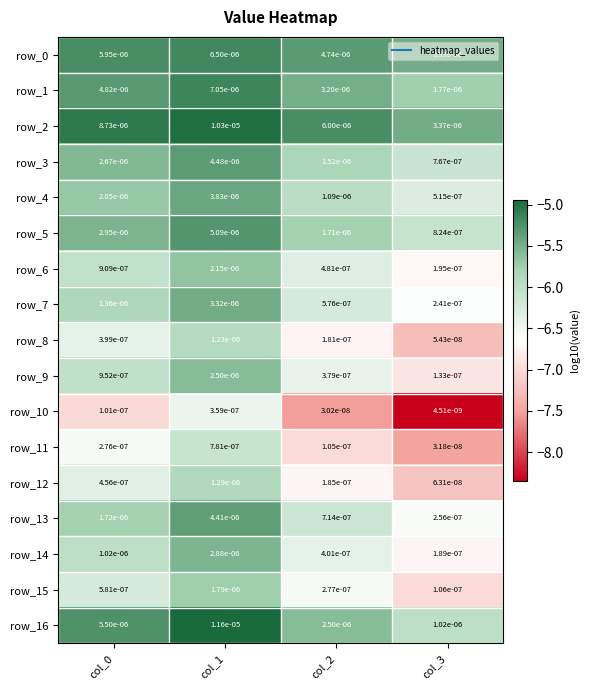

Reading left to right, what are all the values shown in this chart?

row_0: col_0=-5.2	col_1=-5.2	col_2=-5.3	col_3=-5.5
row_1: col_0=-5.3	col_1=-5.2	col_2=-5.5	col_3=-5.8
row_2: col_0=-5.1	col_1=-5.0	col_2=-5.2	col_3=-5.5
row_3: col_0=-5.6	col_1=-5.3	col_2=-5.8	col_3=-6.1
row_4: col_0=-5.7	col_1=-5.4	col_2=-6.0	col_3=-6.3
row_5: col_0=-5.5	col_1=-5.3	col_2=-5.8	col_3=-6.1
row_6: col_0=-6.0	col_1=-5.7	col_2=-6.3	col_3=-6.7
row_7: col_0=-5.9	col_1=-5.5	col_2=-6.2	col_3=-6.6
row_8: col_0=-6.4	col_1=-5.9	col_2=-6.7	col_3=-7.3
row_9: col_0=-6.0	col_1=-5.6	col_2=-6.4	col_3=-6.9
row_10: col_0=-7.0	col_1=-6.4	col_2=-7.5	col_3=-8.3
row_11: col_0=-6.6	col_1=-6.1	col_2=-7.0	col_3=-7.5
row_12: col_0=-6.3	col_1=-5.9	col_2=-6.7	col_3=-7.2
row_13: col_0=-5.8	col_1=-5.4	col_2=-6.1	col_3=-6.6
row_14: col_0=-6.0	col_1=-5.5	col_2=-6.4	col_3=-6.7
row_15: col_0=-6.2	col_1=-5.7	col_2=-6.6	col_3=-7.0
row_16: col_0=-5.3	col_1=-4.9	col_2=-5.6	col_3=-6.0